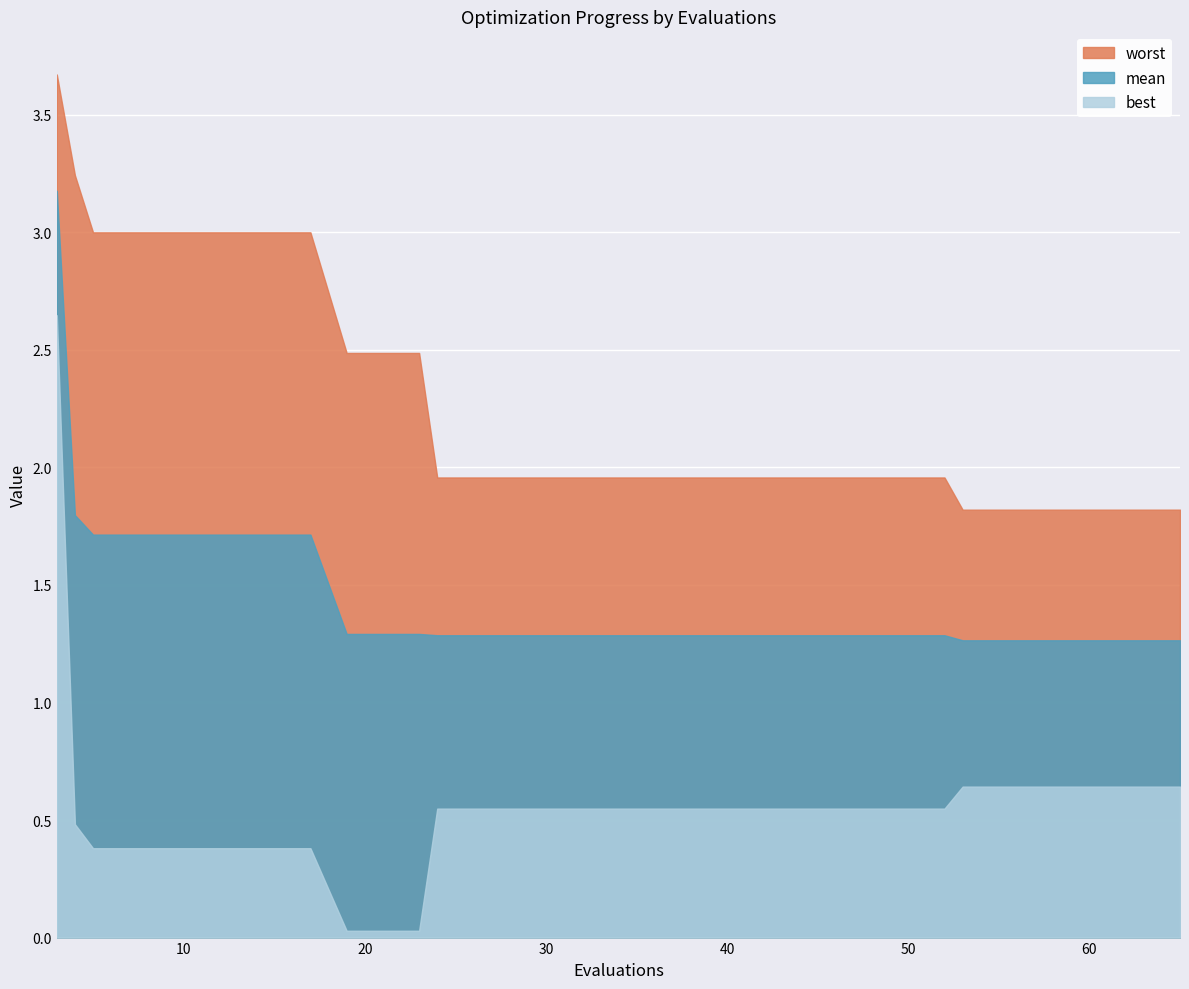

Which series changed the most between 53 and 61?

mean